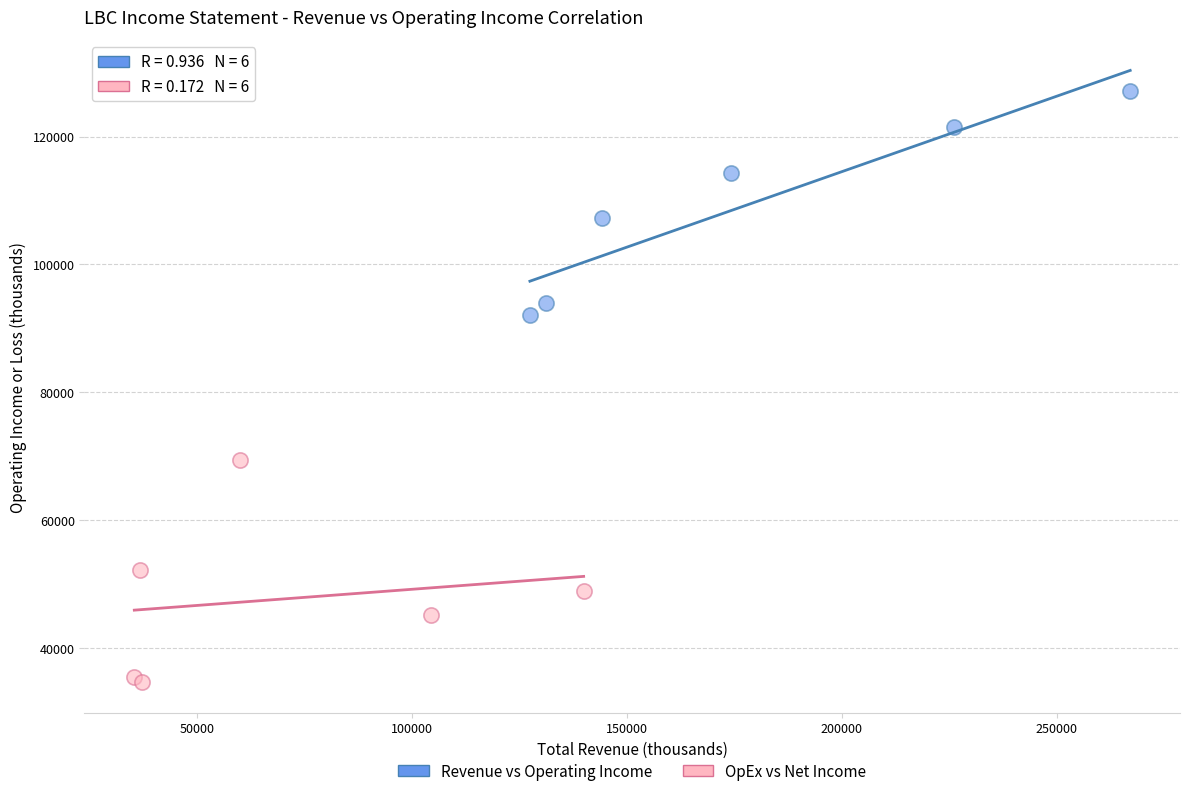

Which series reaches the maximum Y coordinate?

Revenue vs Operating Income